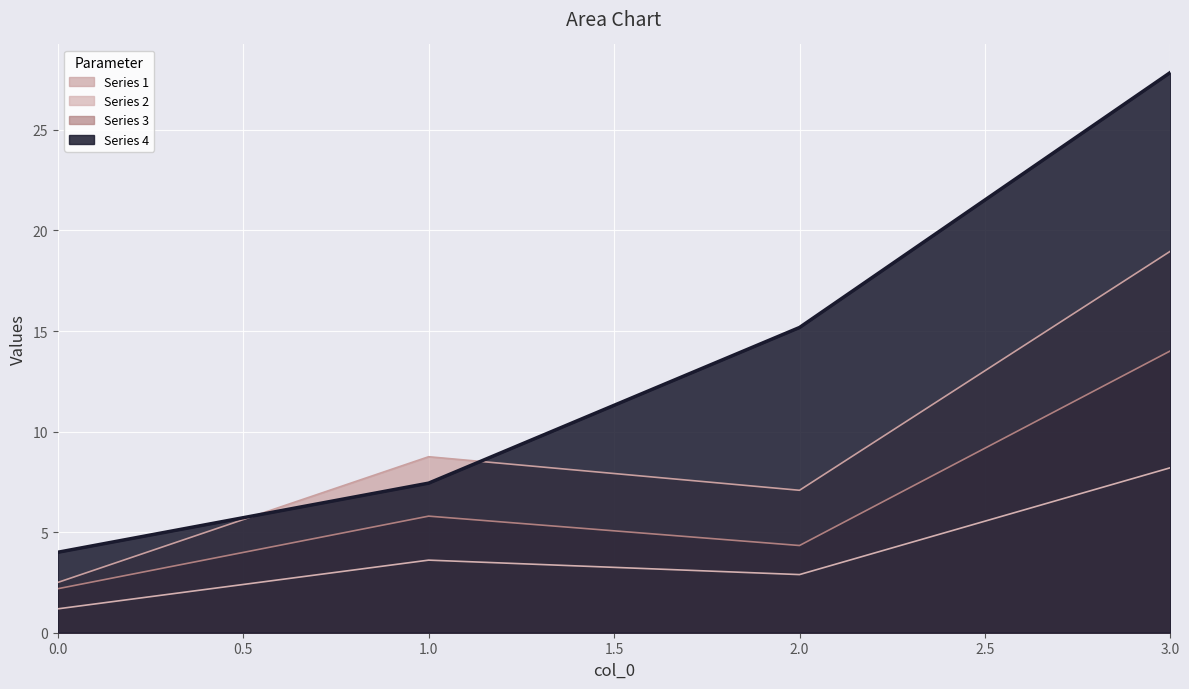

Is the value of Series 4 at 3.0 greater than the value of Series 1 at 2.0?

Yes